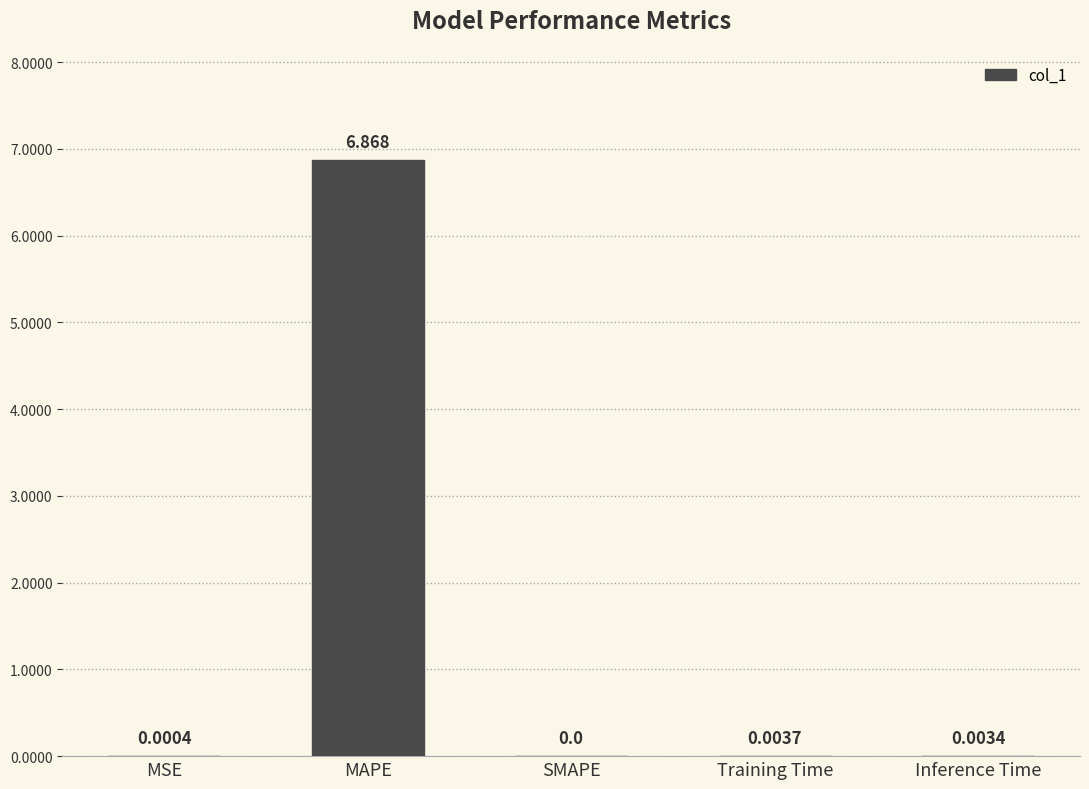

Between MAPE and Training Time, which is larger?

MAPE